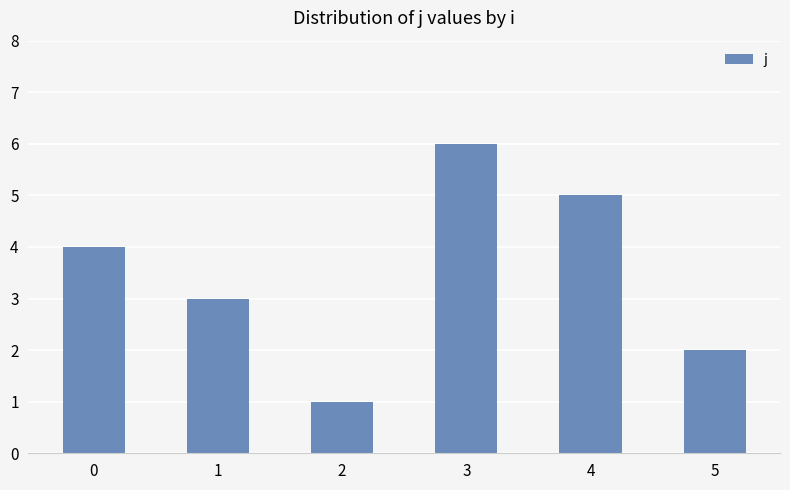

Is it true that the value at 5 is 3?

False